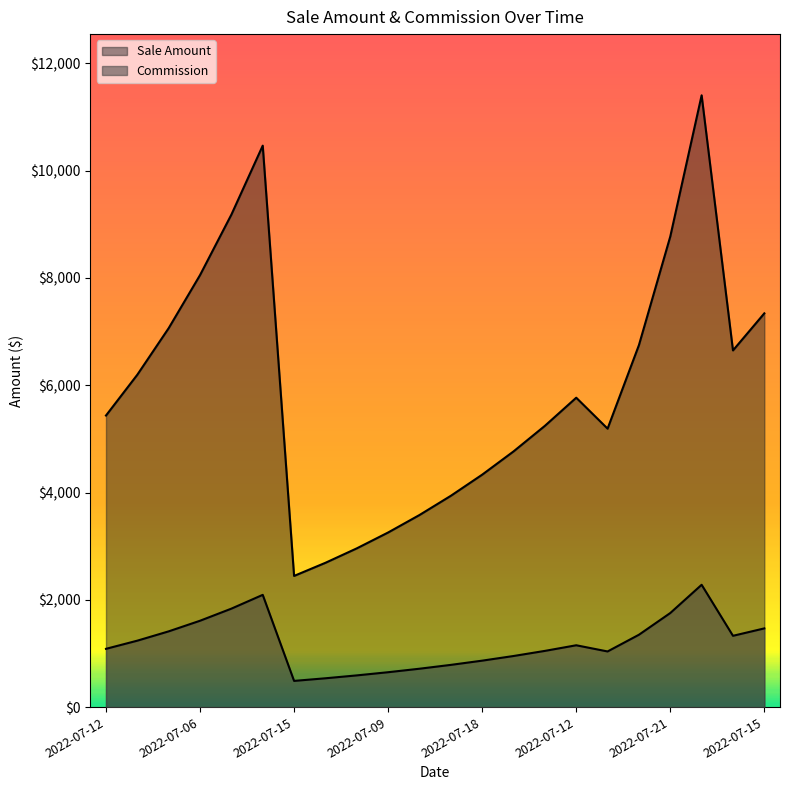

What is the difference between the highest and lowest values at 2022-07-18?

3467.1